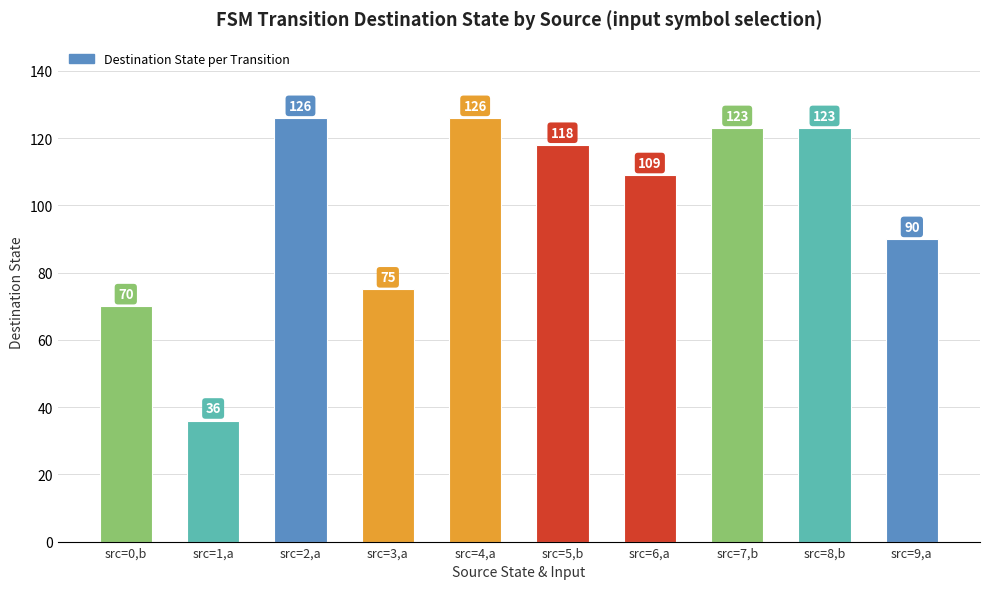

At which label does the data first exceed 118?

src=2,a